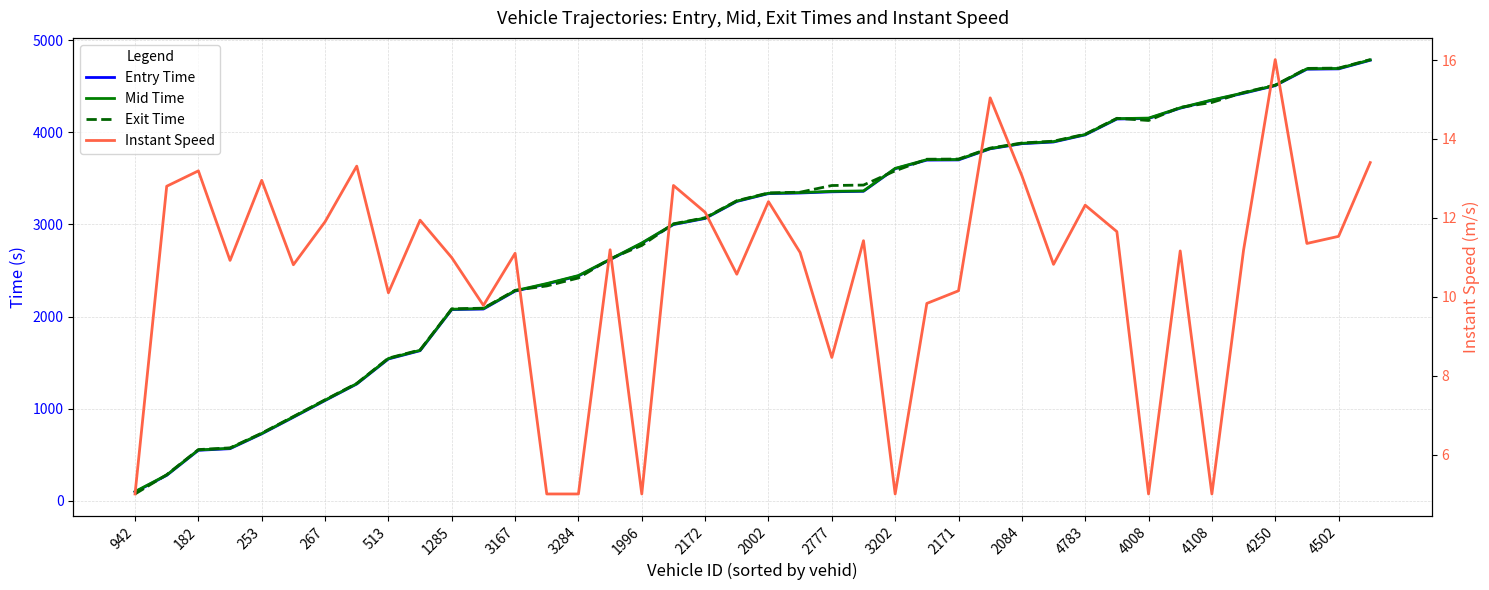

How many lines are shown in the chart?

4